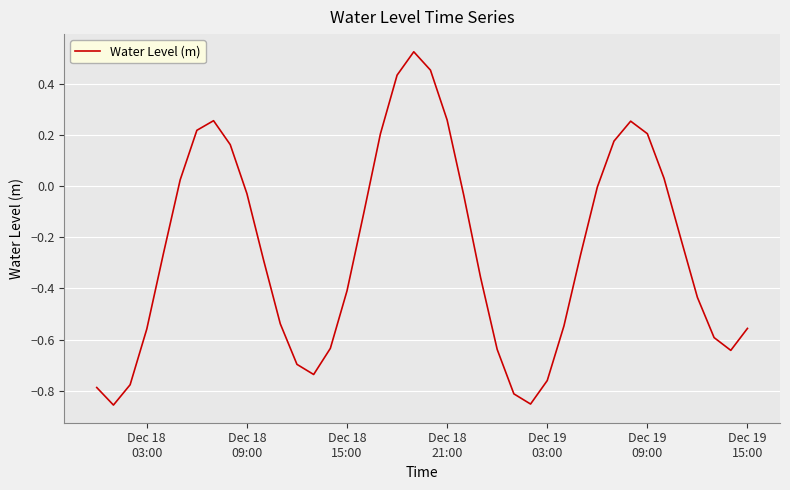

What is the difference between the maximum and minimum values?

1.4